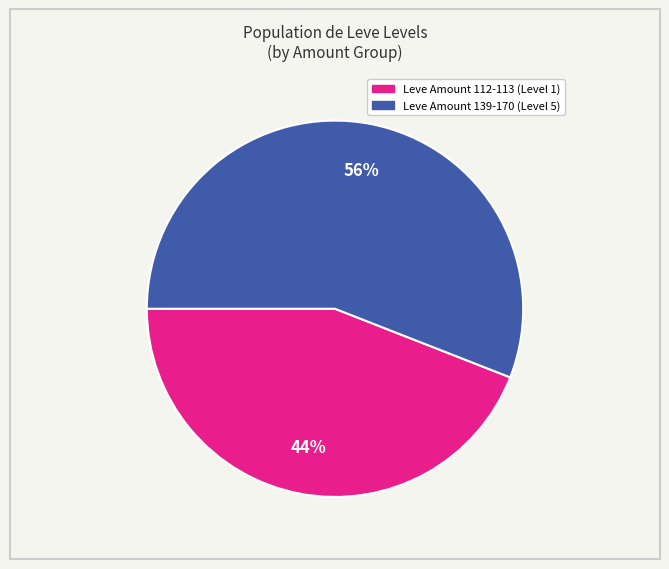

How many segments does this pie chart have?

2